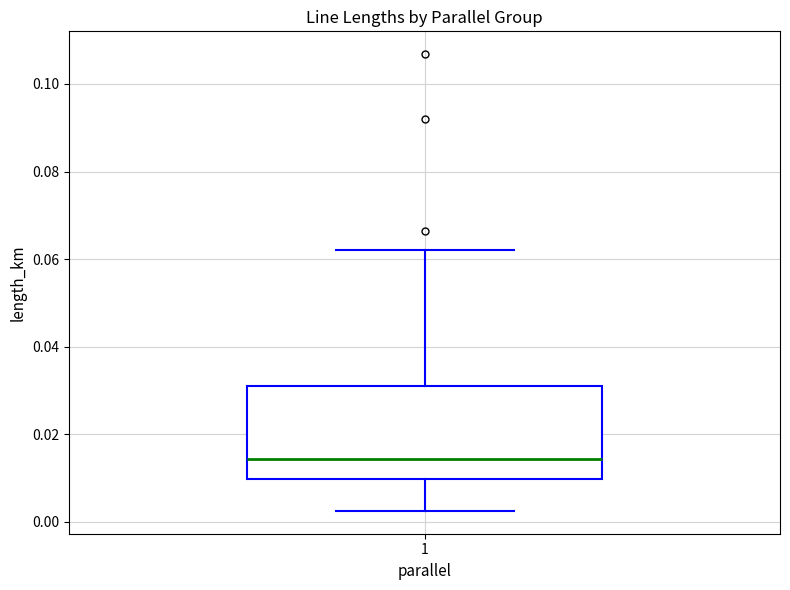

Where is the upper edge of the box at x = 1 on the y-axis? The values are not printed on the chart, so give them approximately, as read against the axis.

0.032